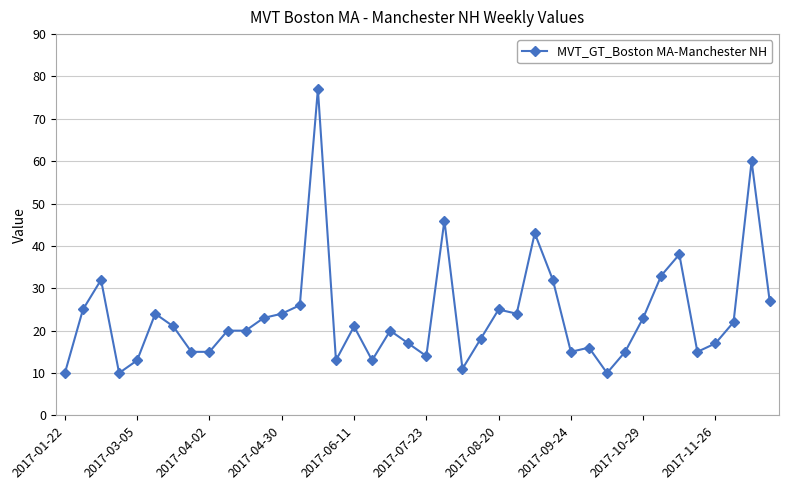

What is the value of the 3rd point from the left?

32